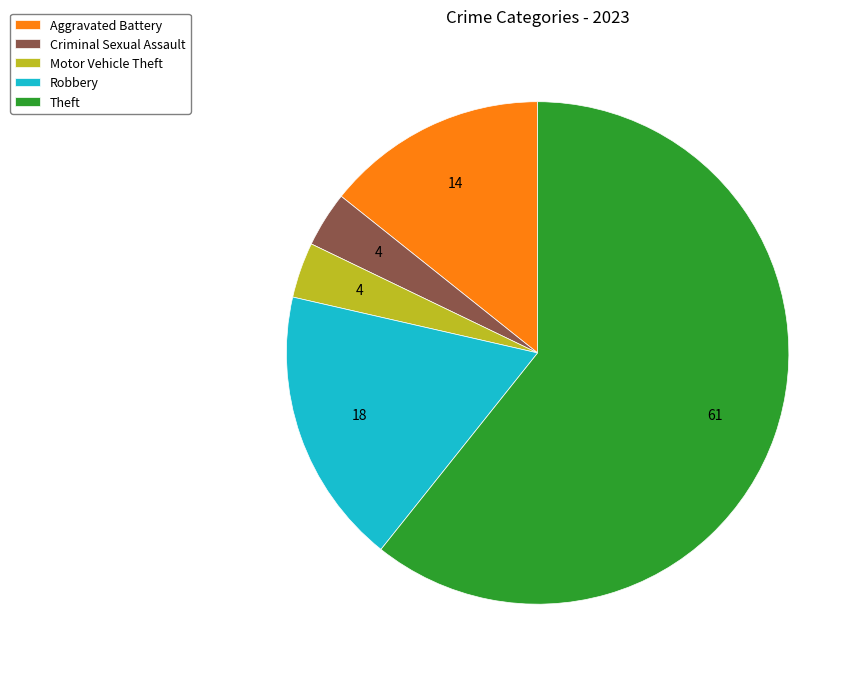

How many slices are in this pie chart?

5